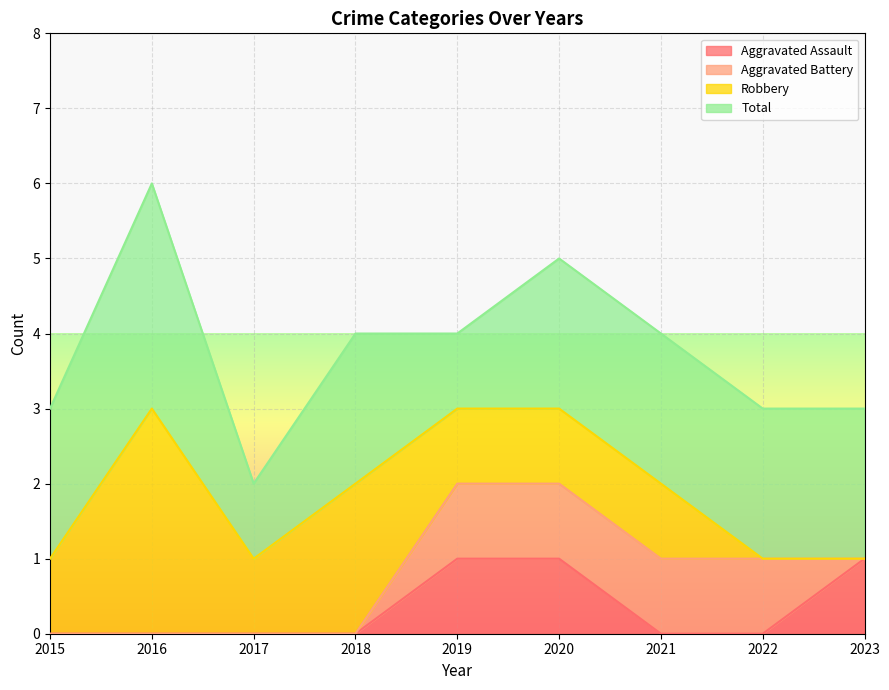

What is the sum of the Aggravated Battery values at 2022 and 2015?

1